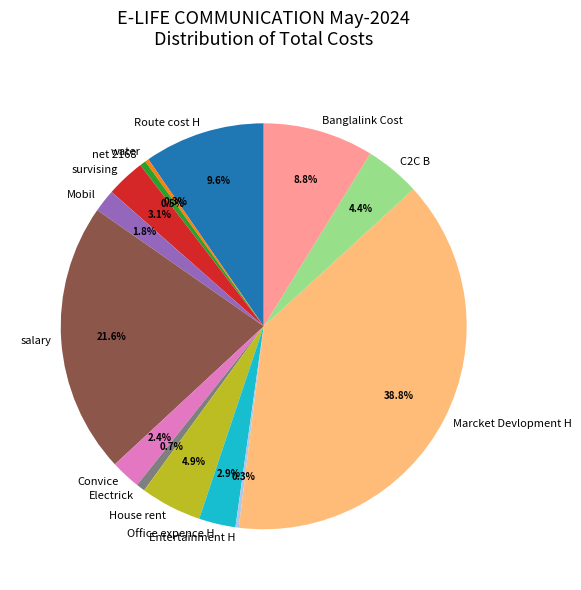

The Banglalink Cost slice represents 9% of the pie. True or false?

True